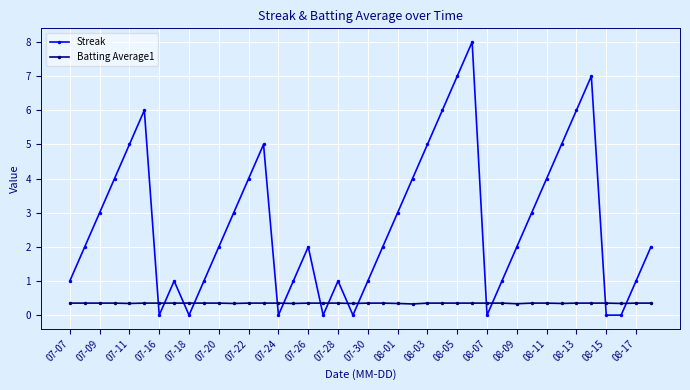

After their last crossing, which series has the higher values: Streak or Batting Average1?

Streak